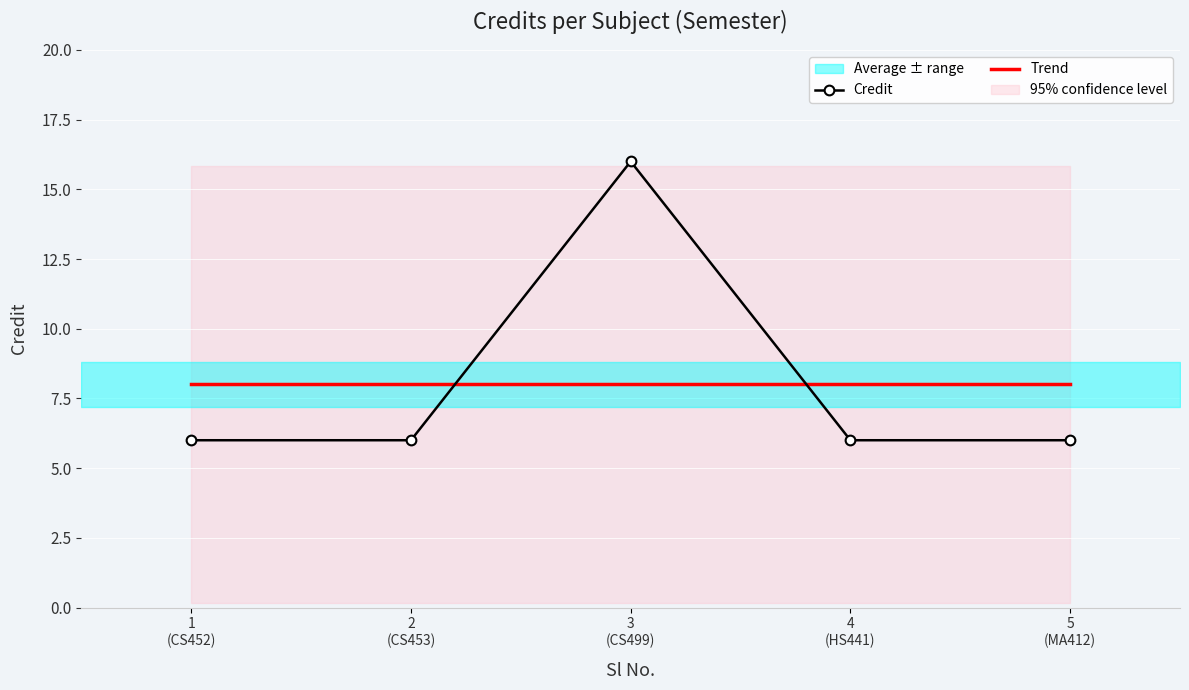

Count the number of values greater than 6.

1